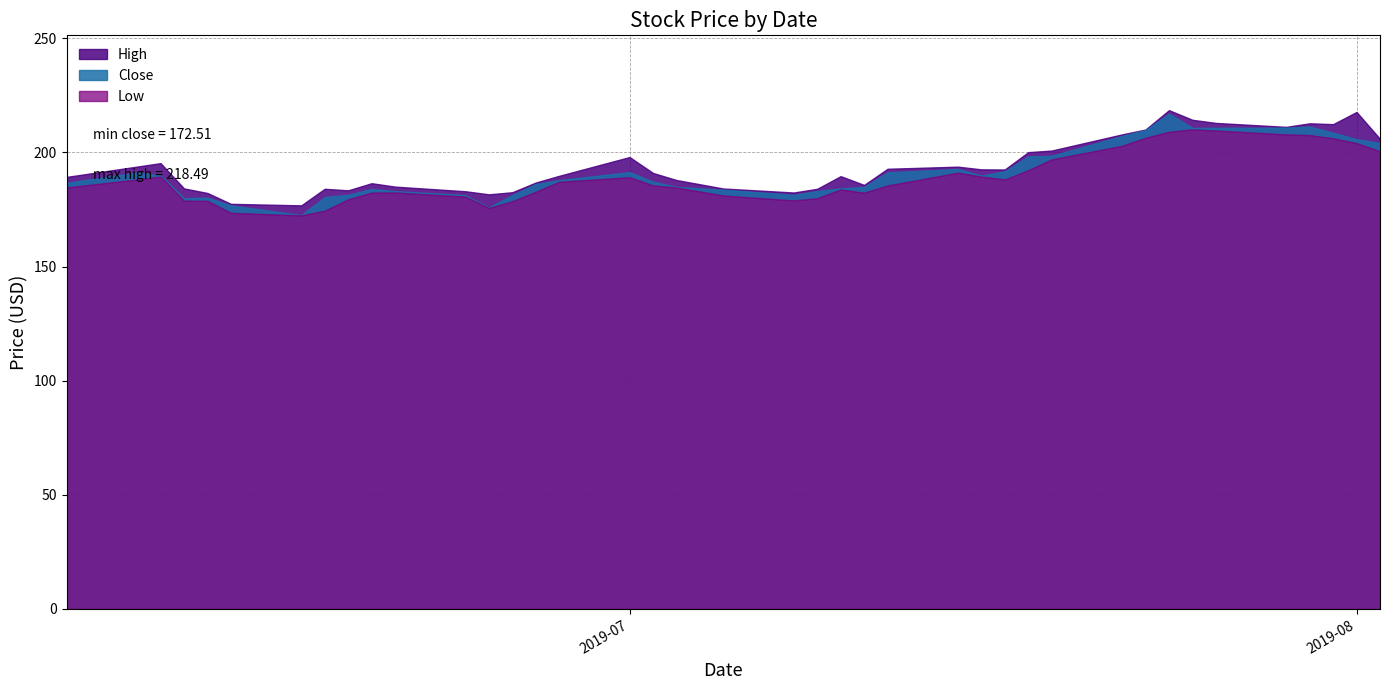

At 22, list the series in order from largest to smallest.

High, Close, Low